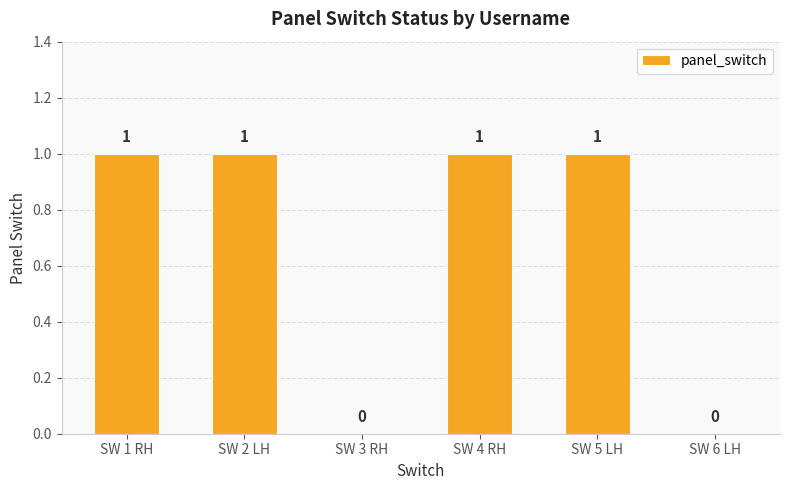

Count the values in the range 0 to 1.

6